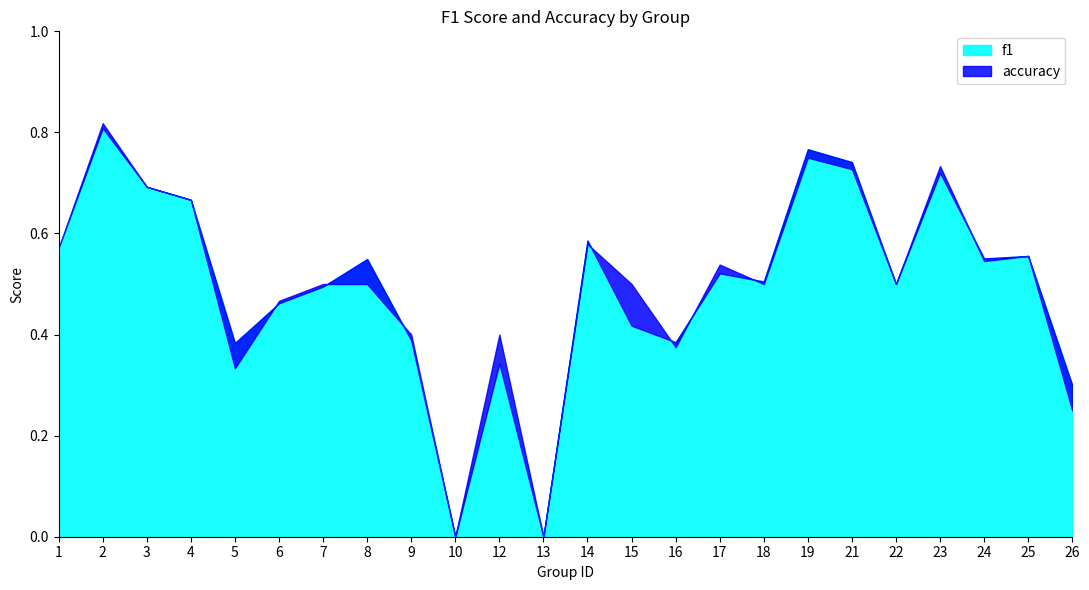

How many distinct data groups are displayed?

2